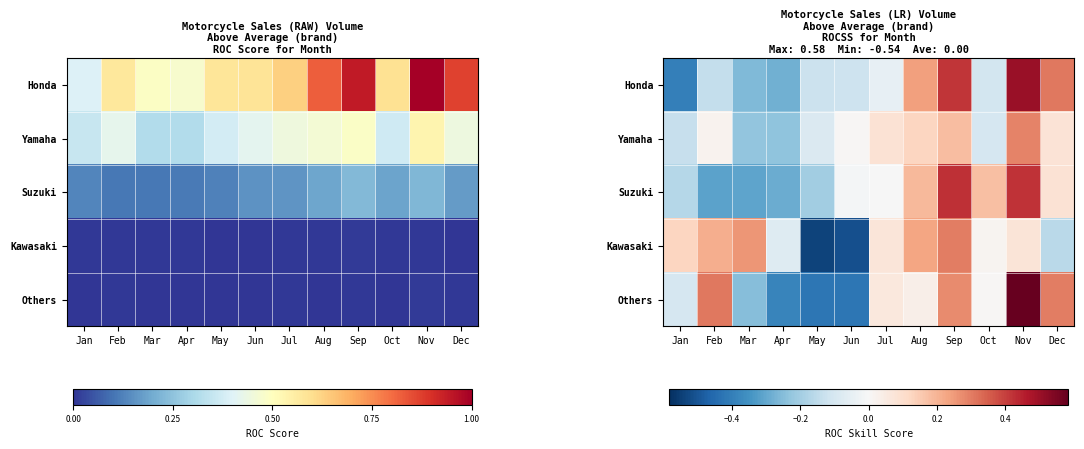

What is the maximum value shown in the chart?

0.6